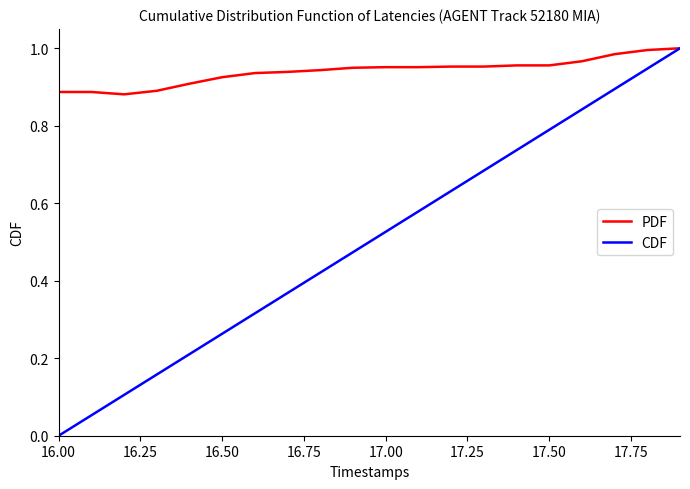

Rank the series by their average value, from highest to lowest.

PDF, CDF